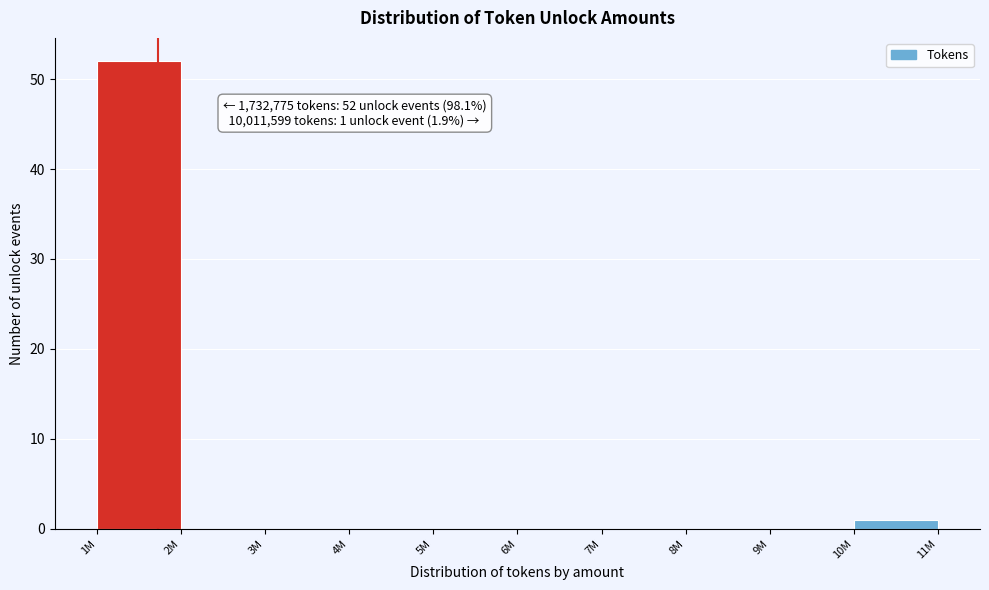

Reading right to left, list all the values displayed in this chart.

10M=1	9M=0	8M=0	7M=0	6M=0	5M=0	4M=0	3M=0	2M=0	1M=52